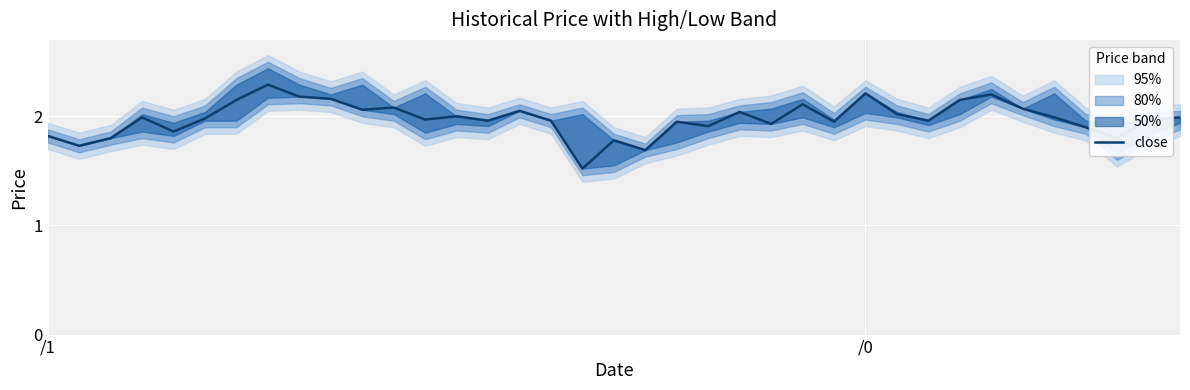

What is the minimum value shown in the chart?

1.5